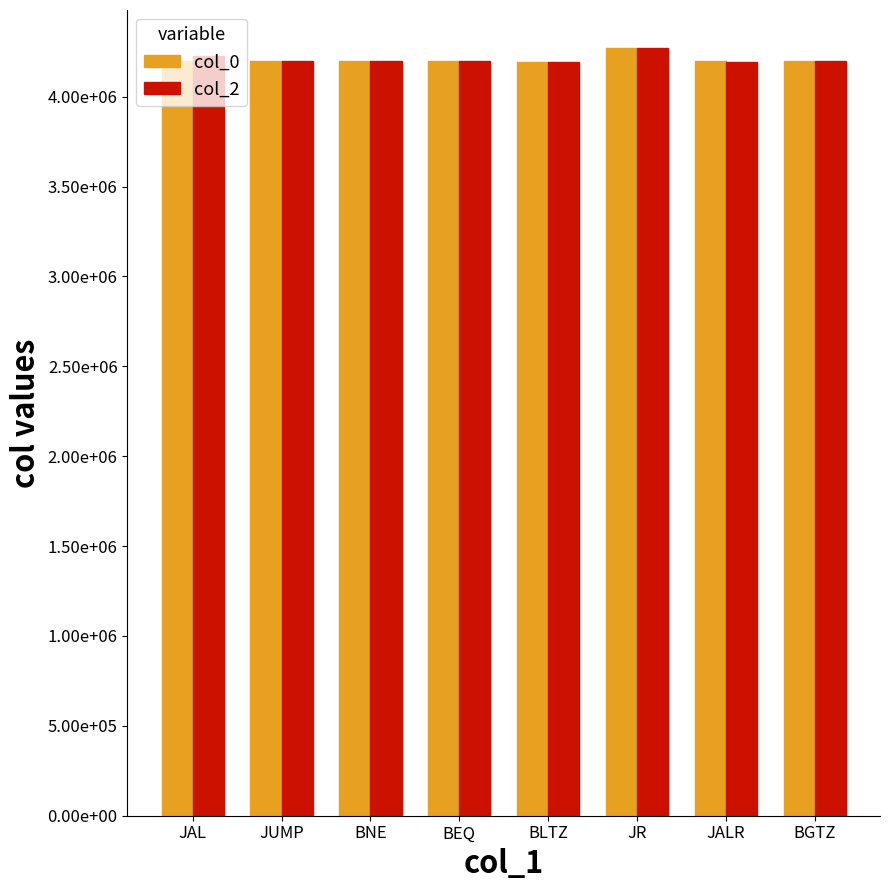

What is the average value of the col_0 series?

4206771